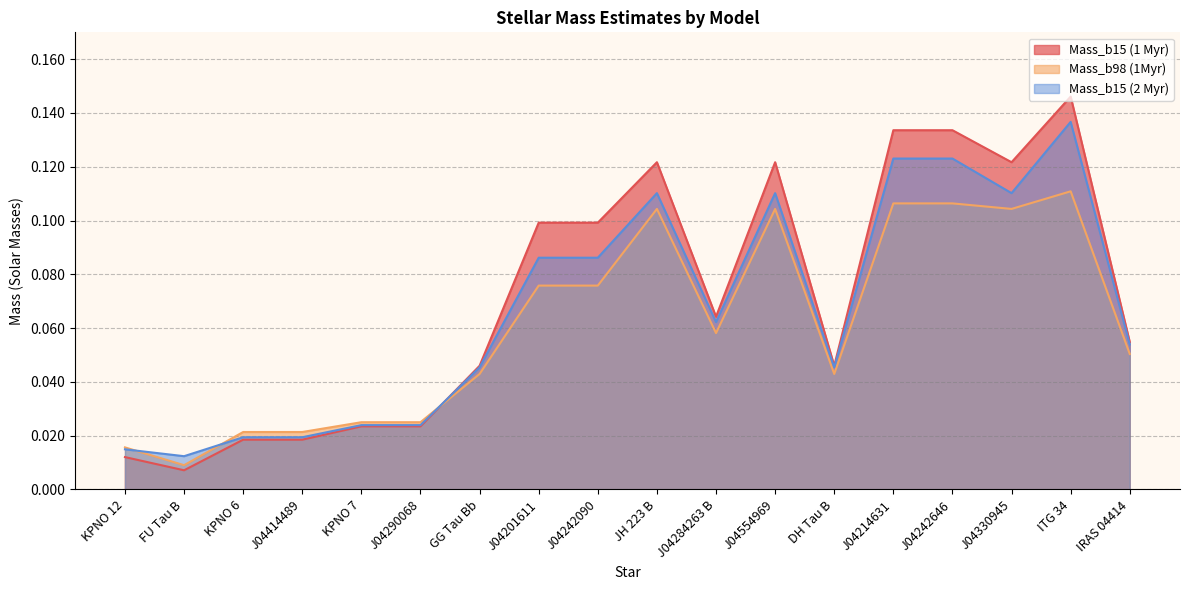

What is the average value of the Mass_b15 (2 Myr) series?

0.1